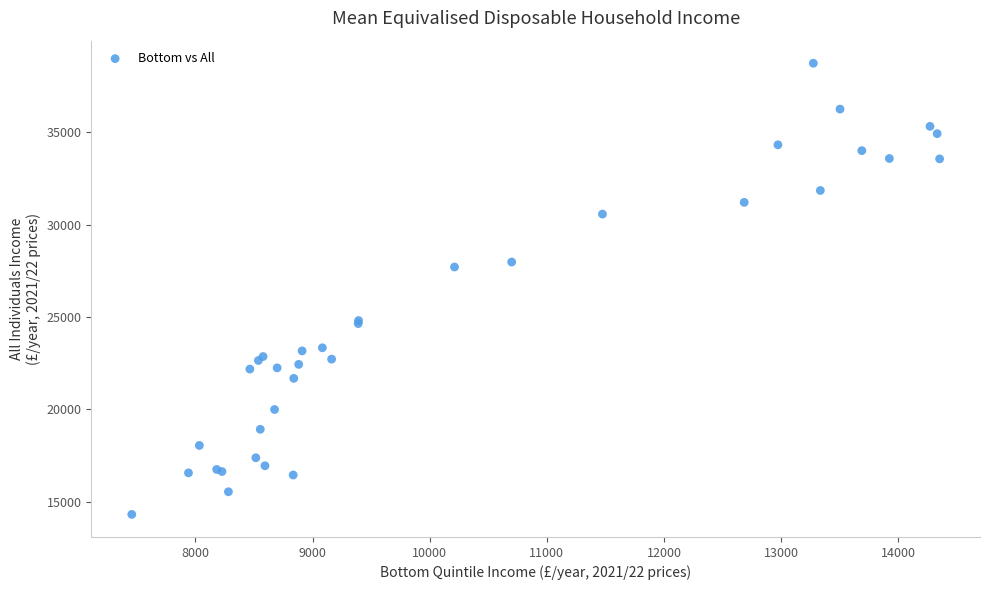

What Y value in the scatter plot is closest to 26523?

27705